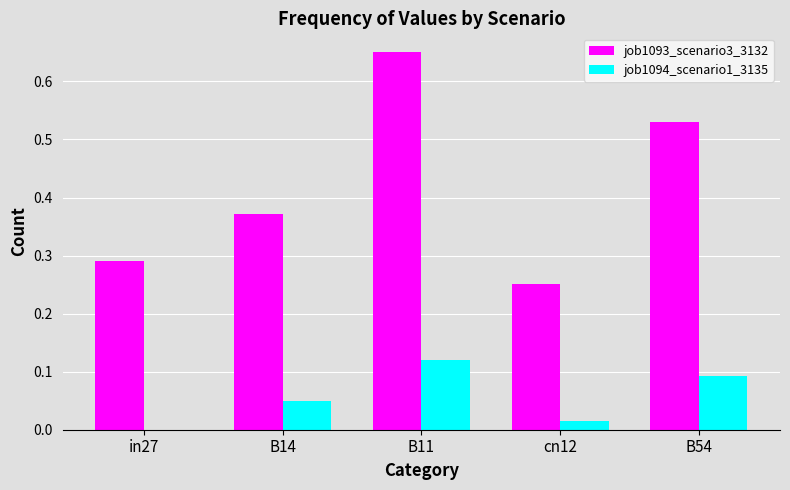

How many positive values does the job1094_scenario1_3135 series have?

4